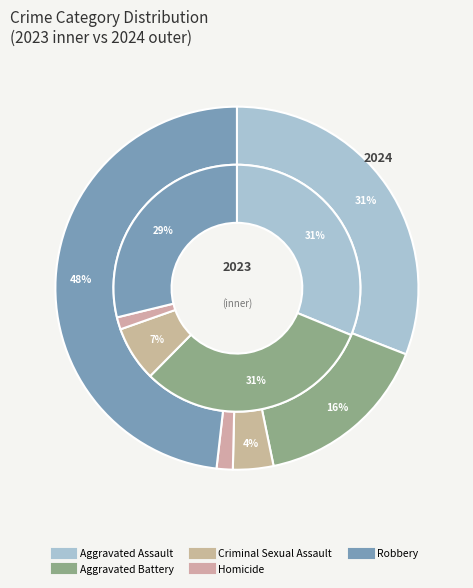

What percentage is the 2 slice, to the nearest percent?

4%